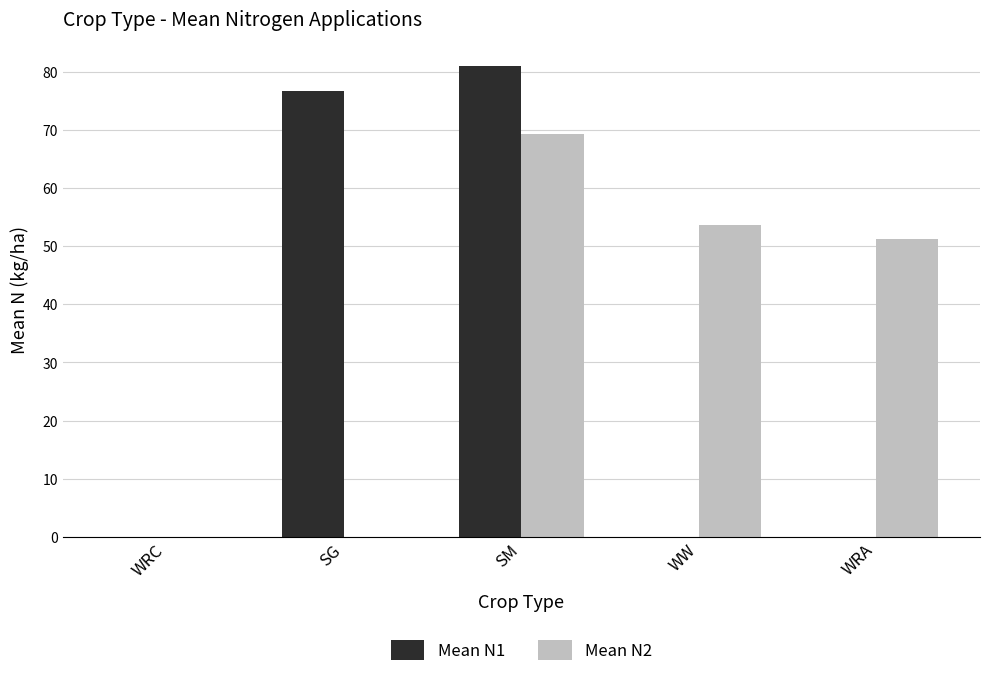

What is the total value across all series at SM?

150.3